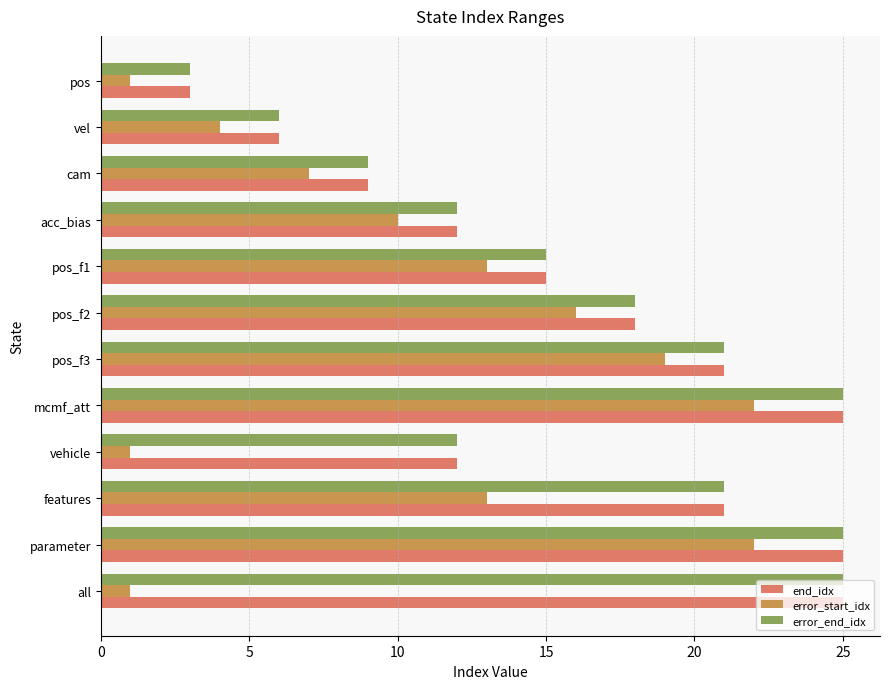

What is the difference between the maximum and minimum values in the end_idx series?

22